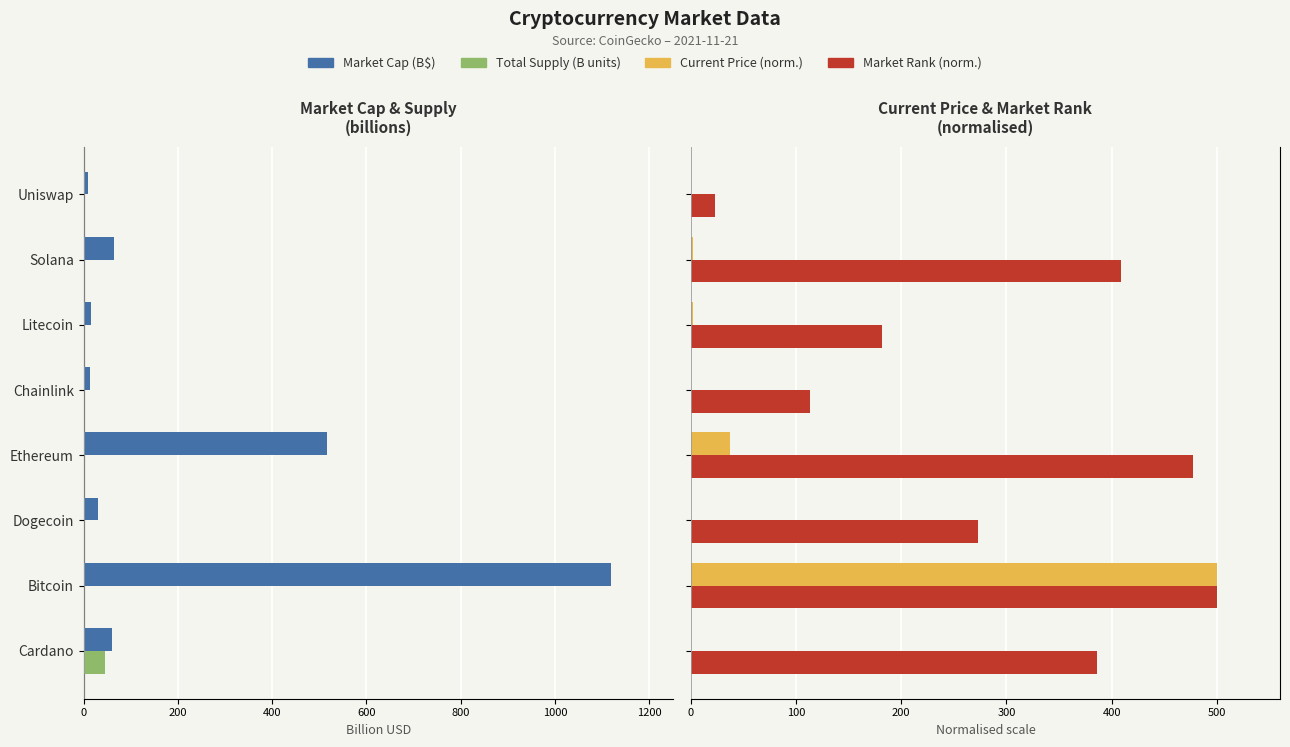

At how many categories does at least one series exceed -1003?

8